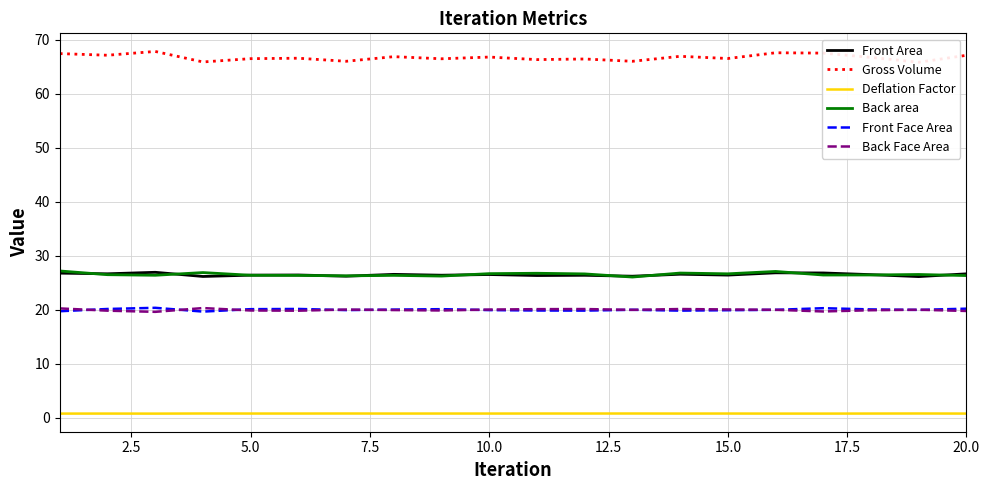

True or false: Front Area and Back Face Area cross at least once.

False